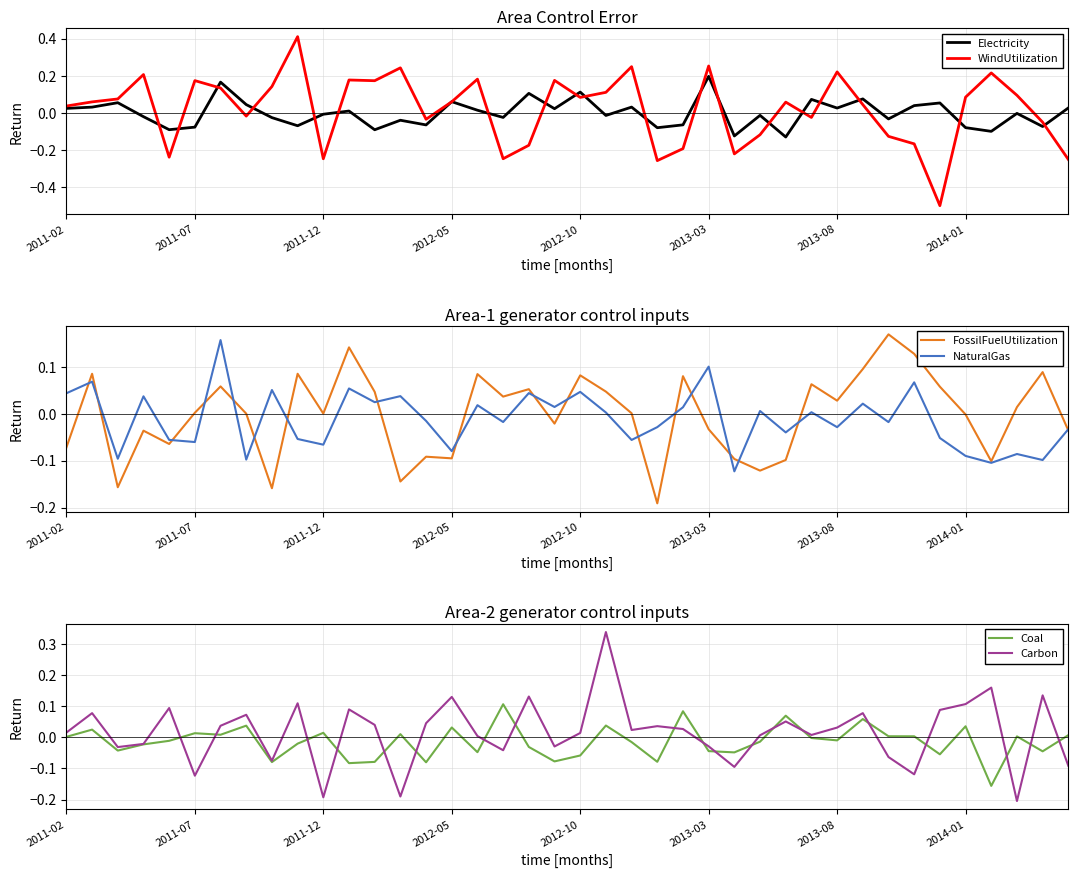

What is the minimum value for WindUtilization?

-0.5